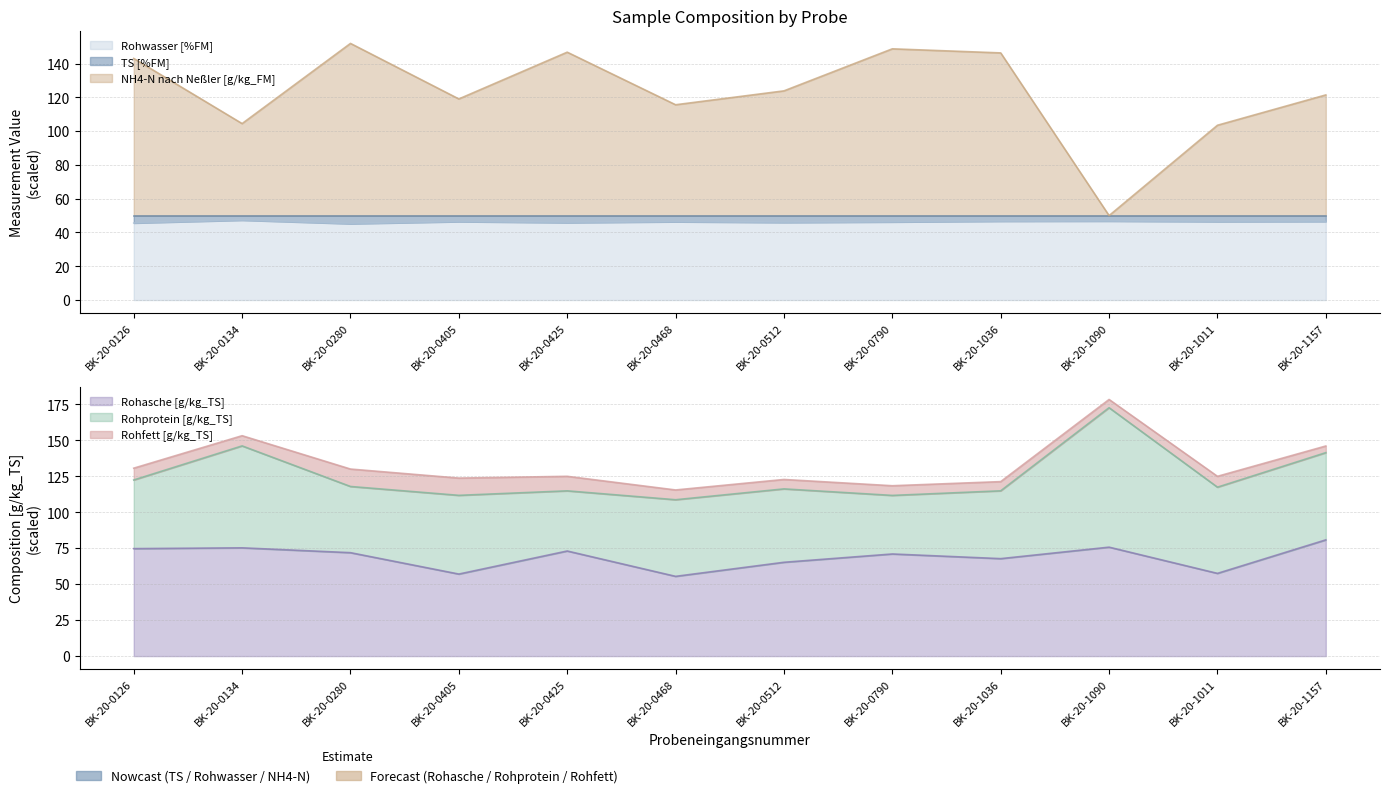

What is the average value of the Rohwasser [%FM] series?

46.3